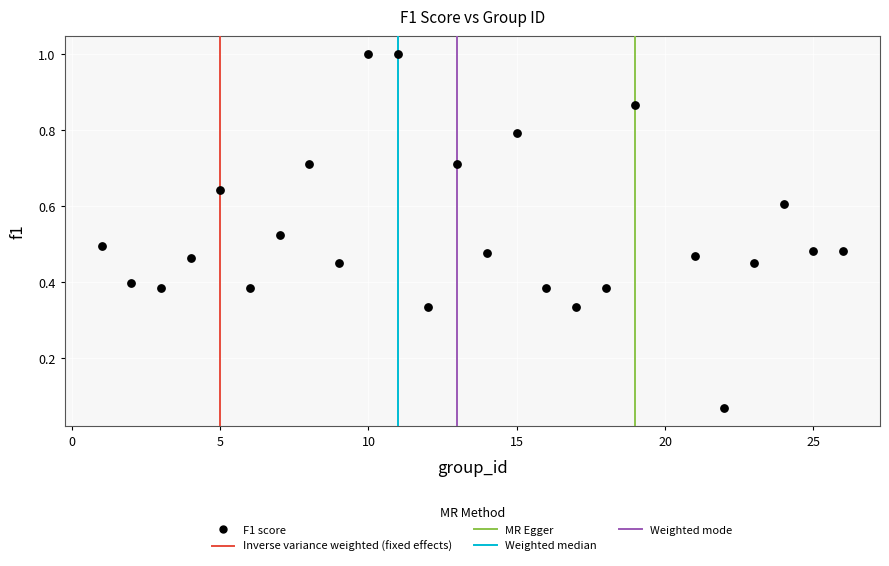

What is the range of X values (max minus min)?

25.0